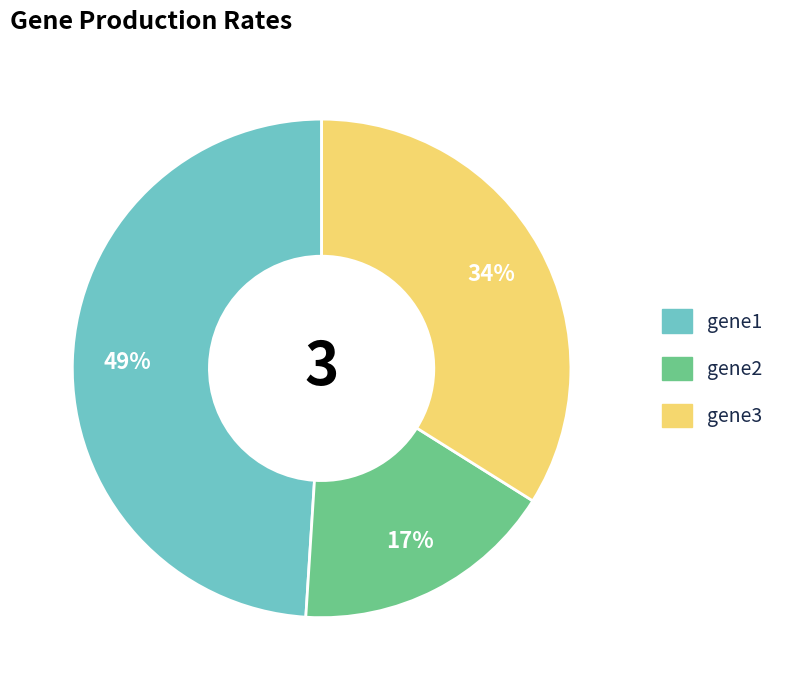

Is there any slice that represents more than half of the pie?

No